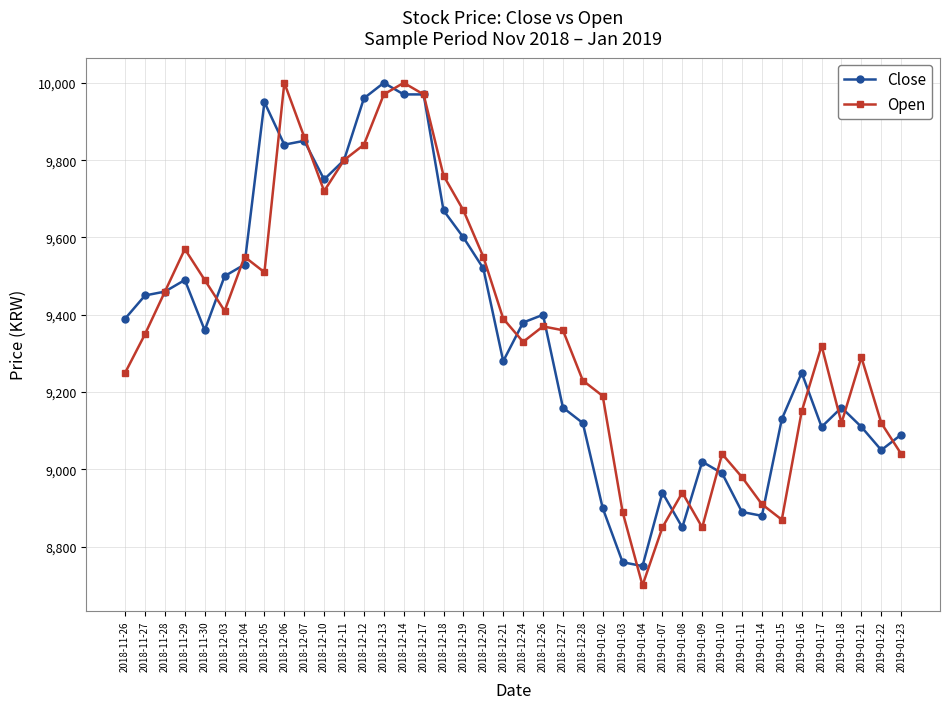

Is the value of Close at 2019-01-03 greater than the value of Open at 2018-12-17?

No